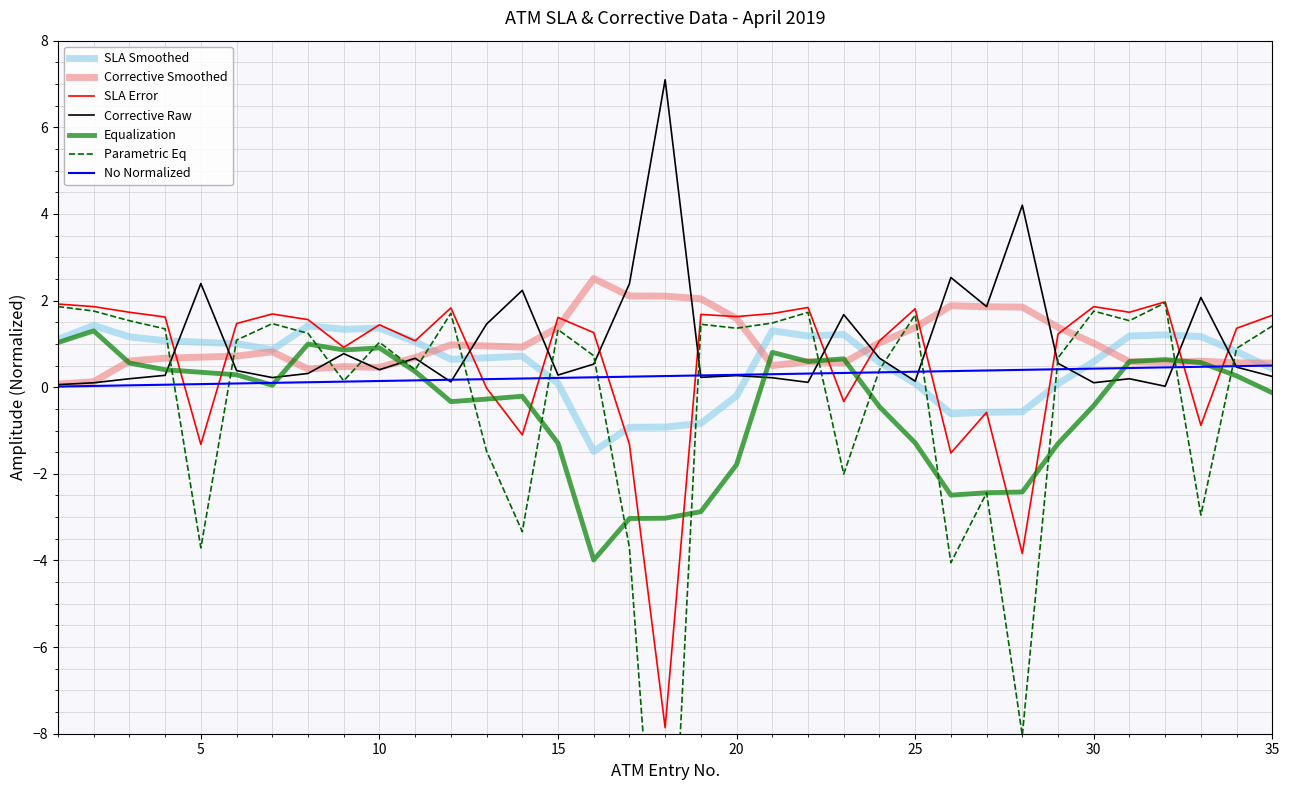

What is the value of the No point at the 10th from the left?

0.1